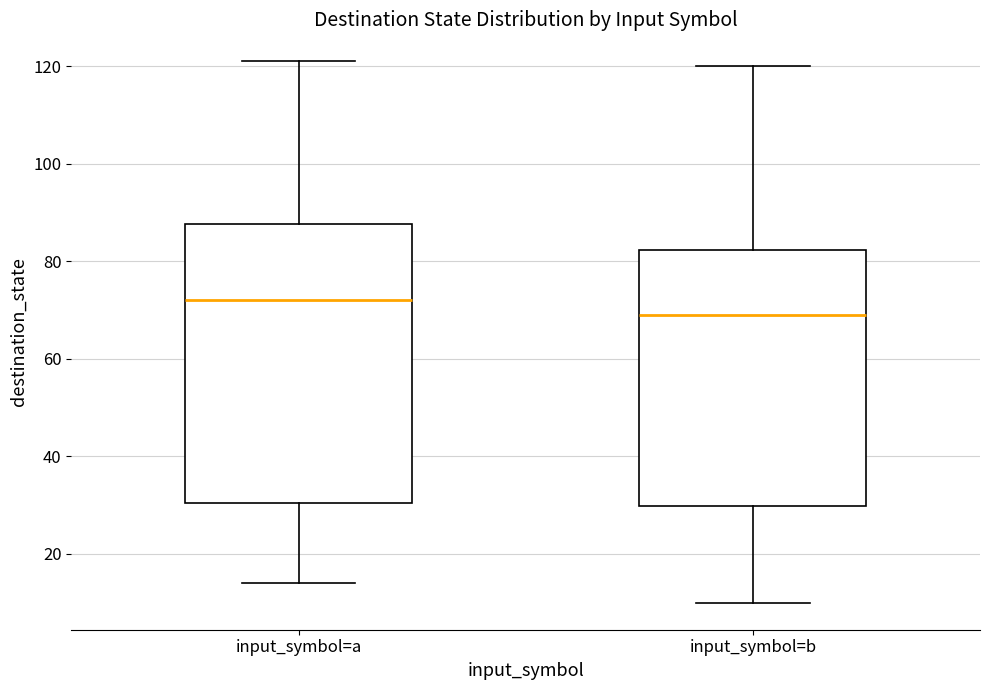

Reading left to right, read every box against the y-axis: the position of its median line, the range the box covers, and the ends of its whiskers. The values are not printed on the chart, so give them approximately, as read against the axis.

input_symbol=a: median 72, box 30 to 88, whiskers 14 to 122
input_symbol=b: median 70, box 30 to 82, whiskers 10 to 120